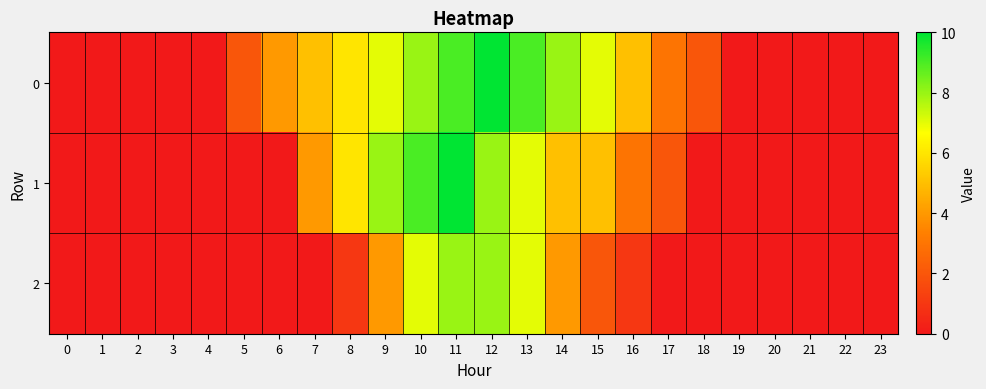

What is the greatest value displayed?

10